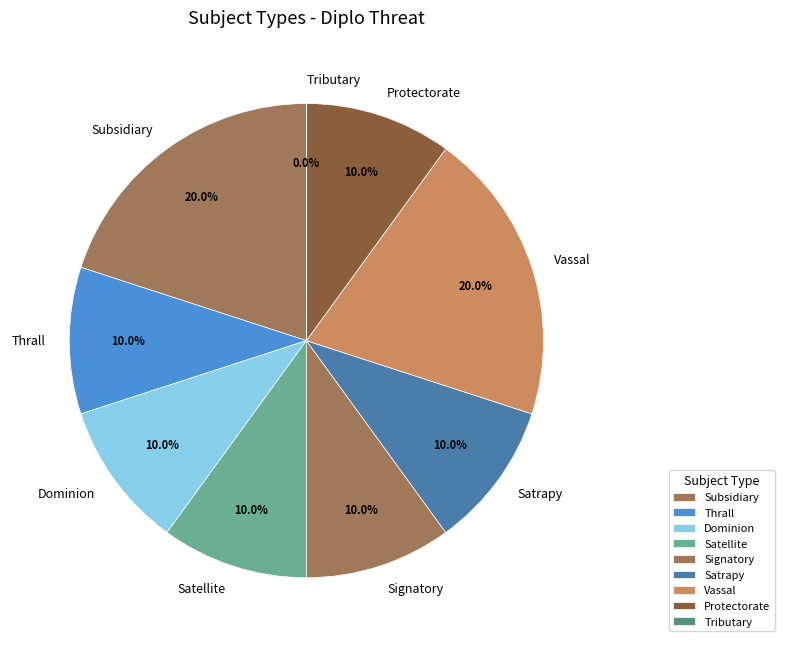

To the nearest percent, what is the average slice percentage?

11%